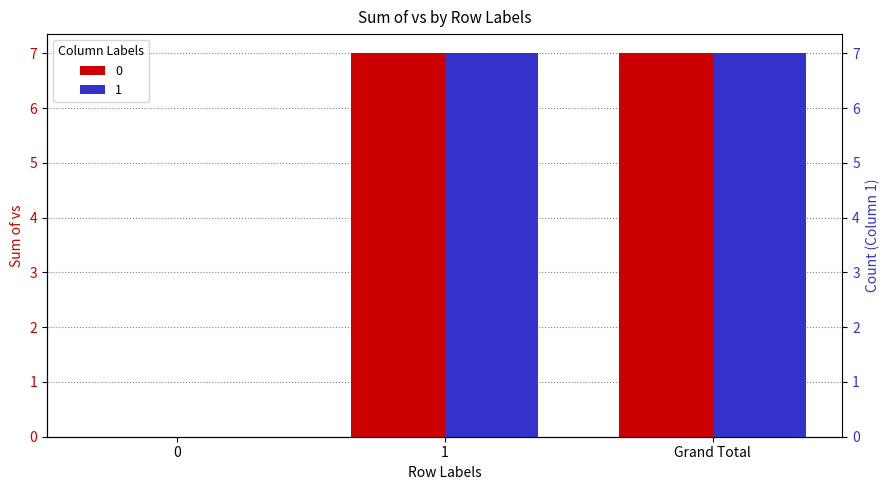

At 1, list the series in order from smallest to largest.

0, 1